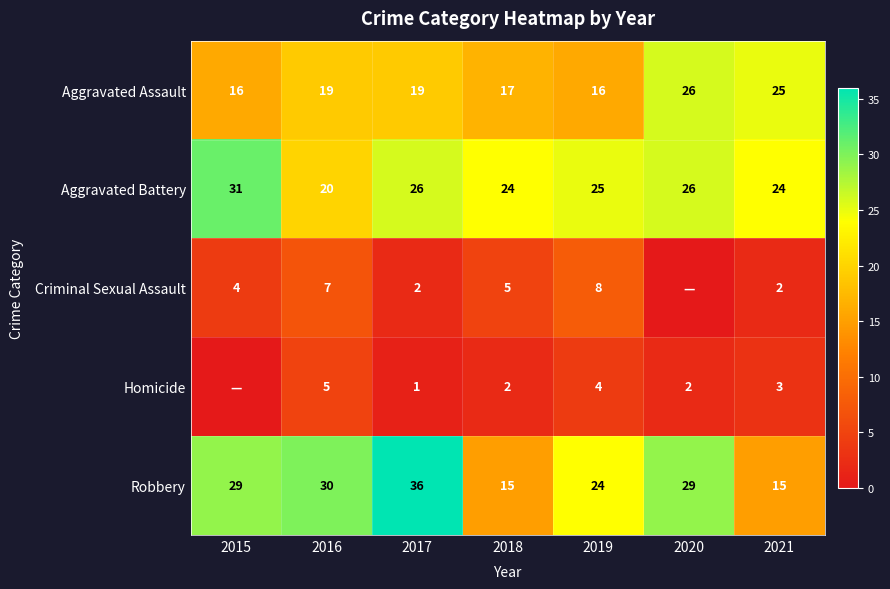

What is the difference between the Aggravated Battery values at 2019 and 2015?

6